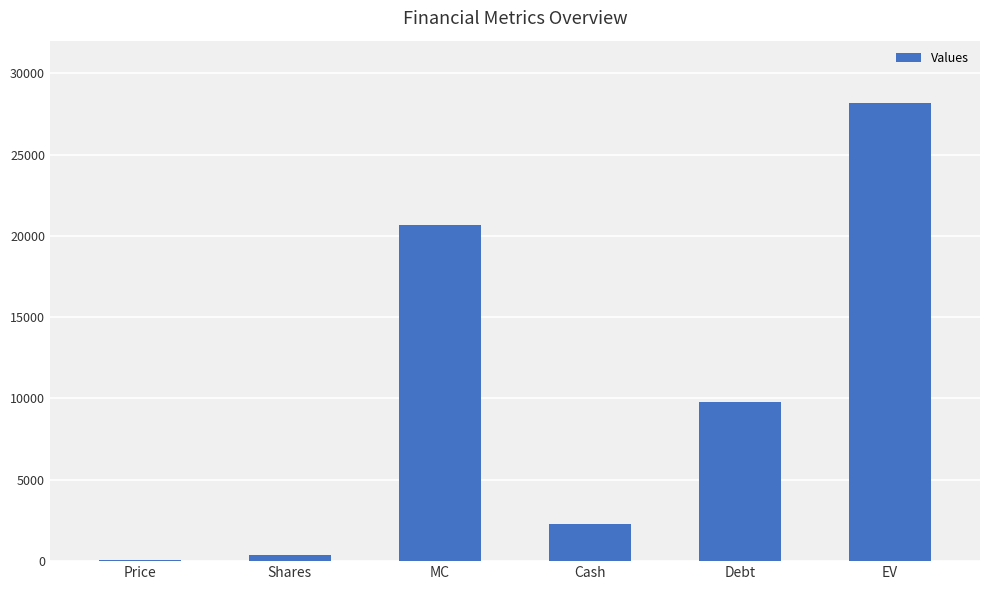

Which category has the highest value across all series?

EV